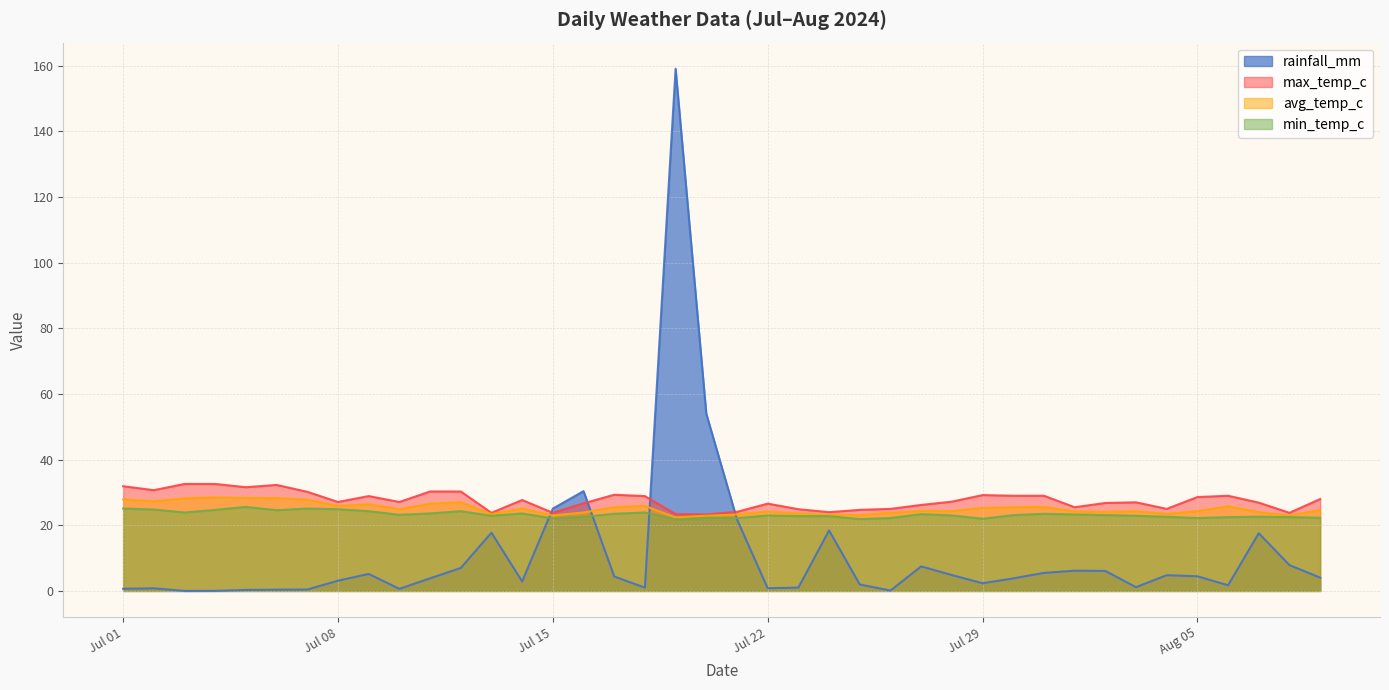

Which series has the widest spread of values?

rainfall_mm